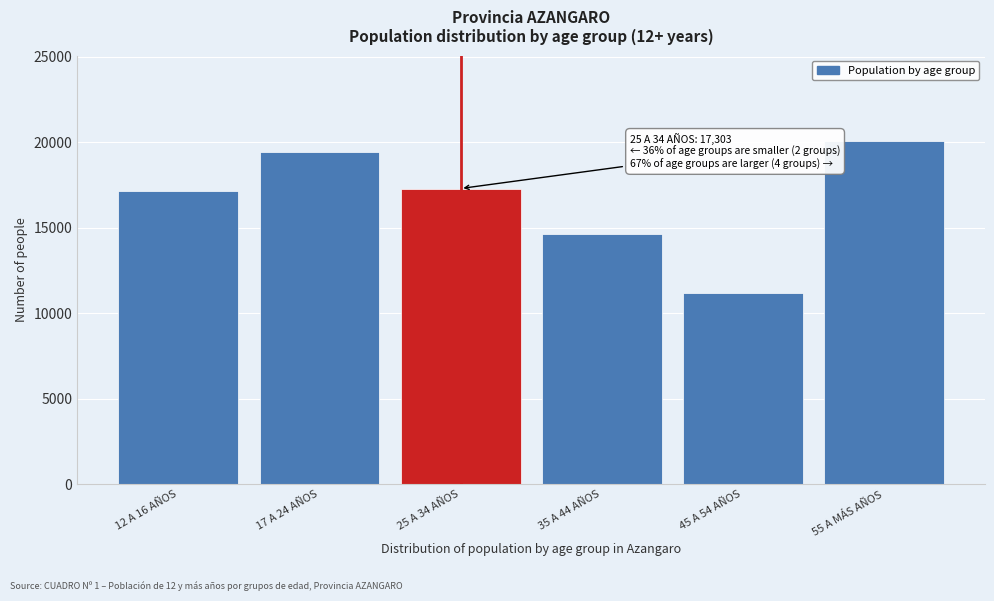

Reading left to right, extract all data points from this chart.

17139	19458	17303	14624	11166	20065